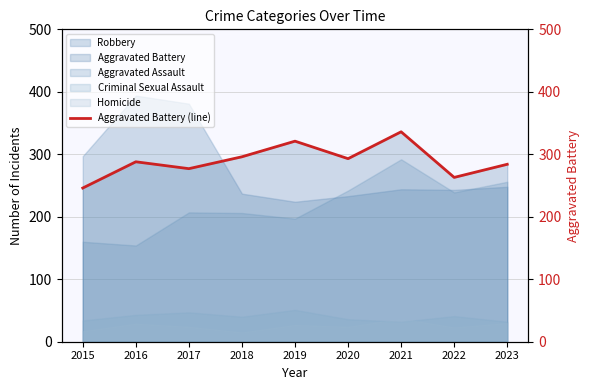

What is the difference between the second highest and second lowest values?

58